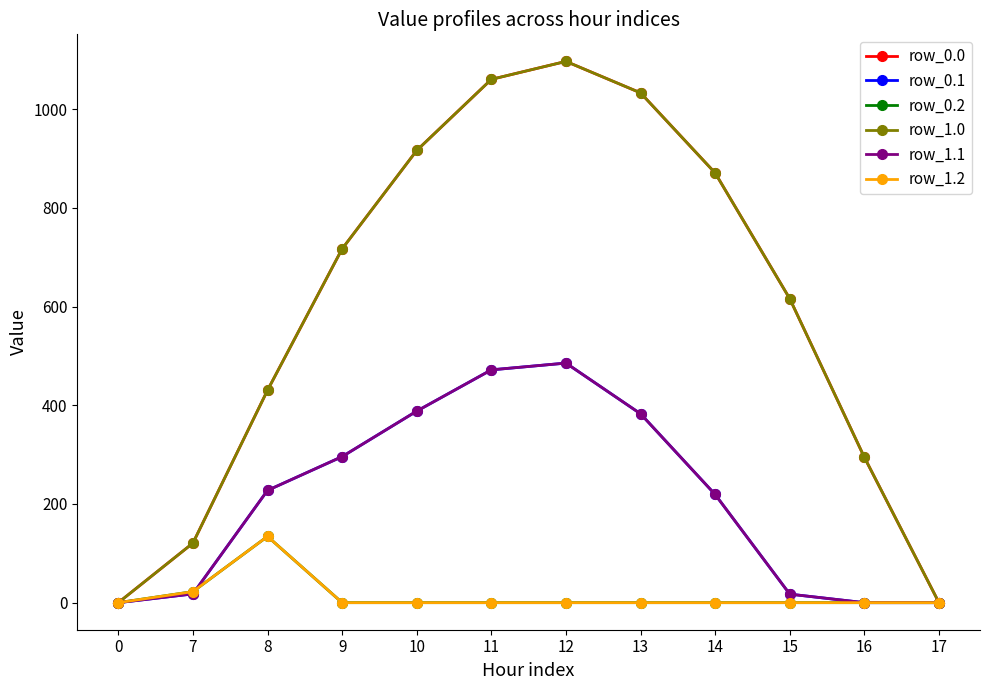

After their last crossing, which series has the higher values: row_0.1 or row_0.2?

row_0.1